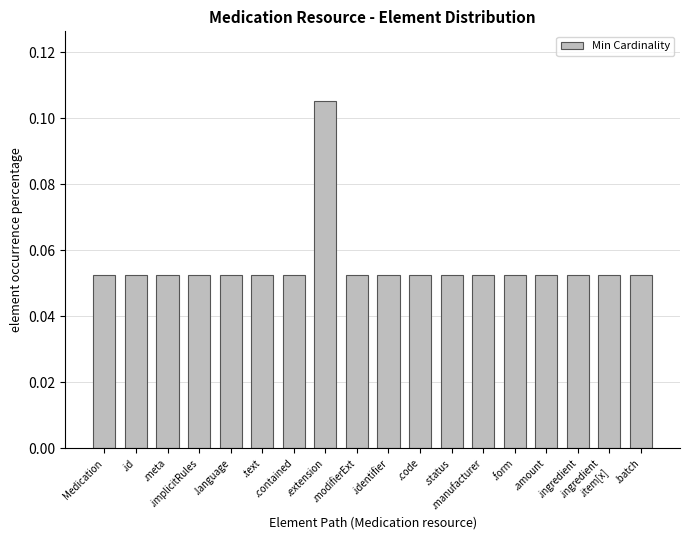

How many distinct data groups are displayed?

1